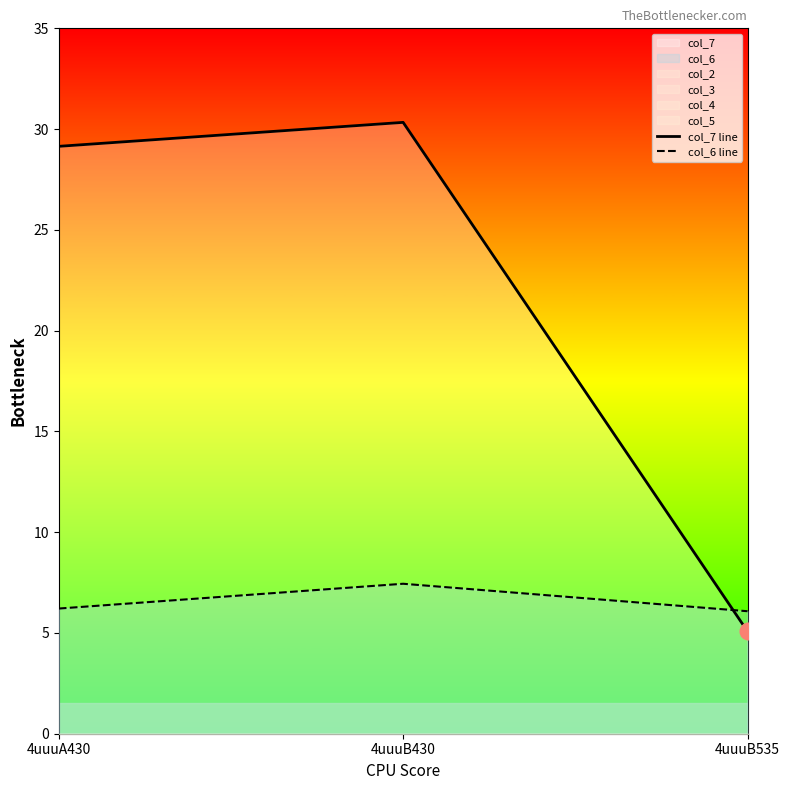

What is the highest value of the col_6 line series?

7.4